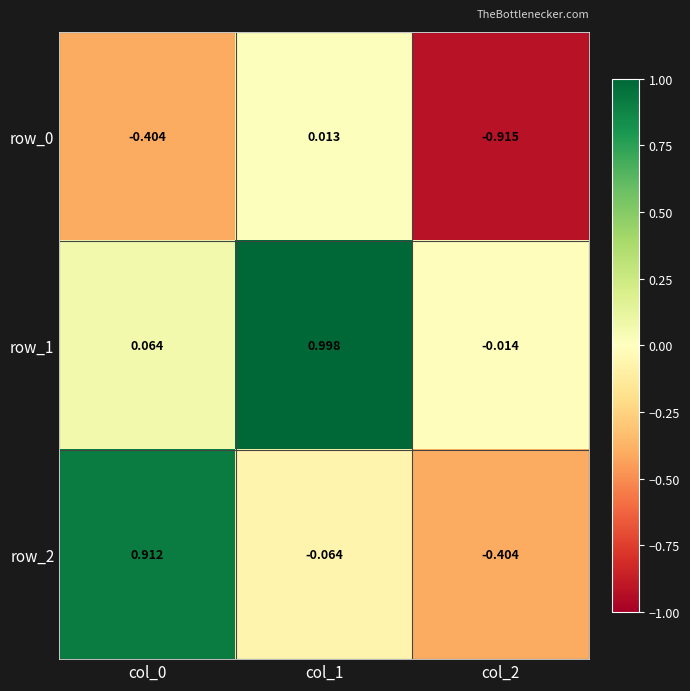

Is the value of row_1 at col_0 greater than the value of row_2 at col_0?

No